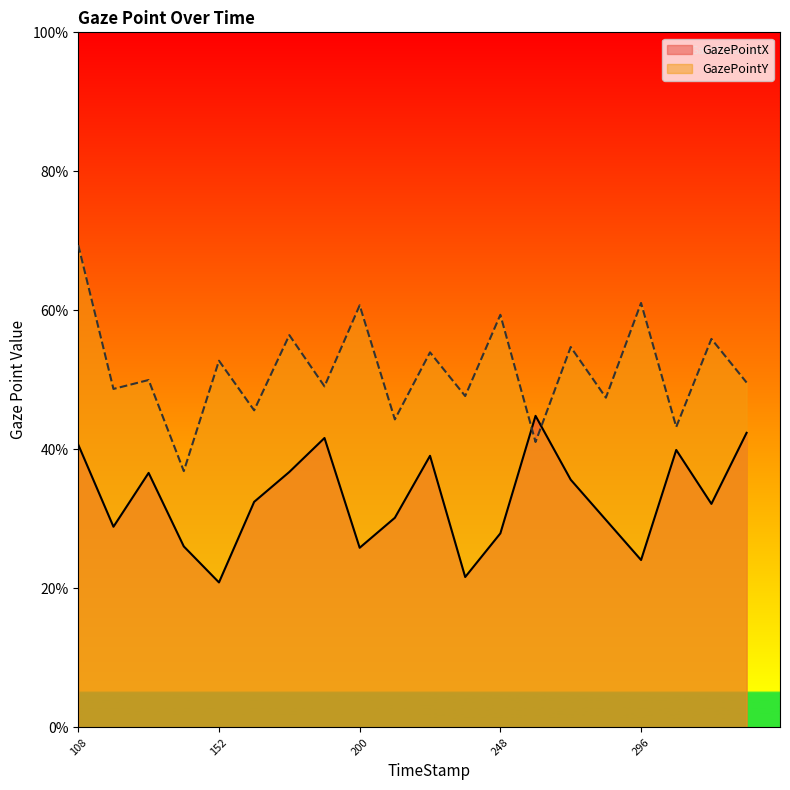

What is the total value across all series at 116?

0.8